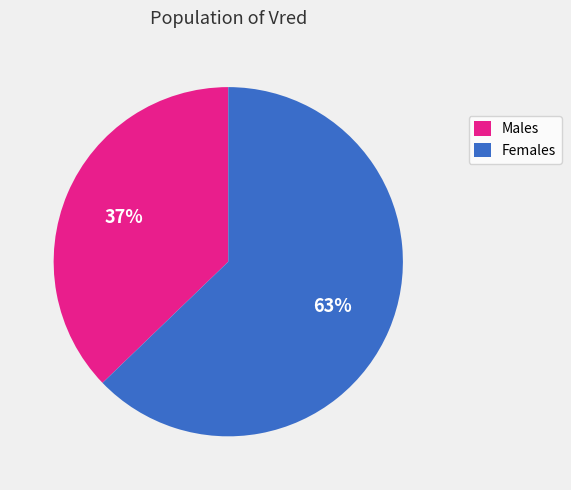

How many slices are in this pie chart?

2